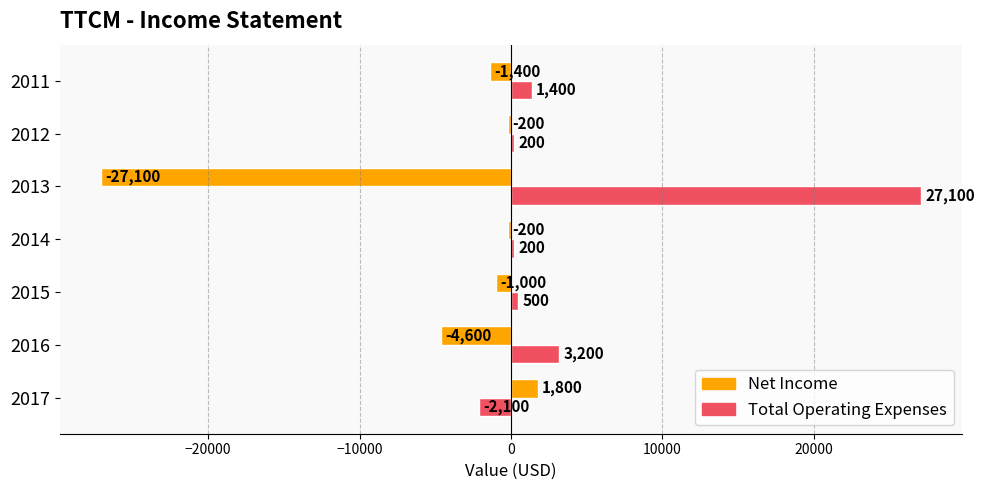

Is the value of Net Income at 2011 greater than the value of Total Operating Expenses at 2012?

No